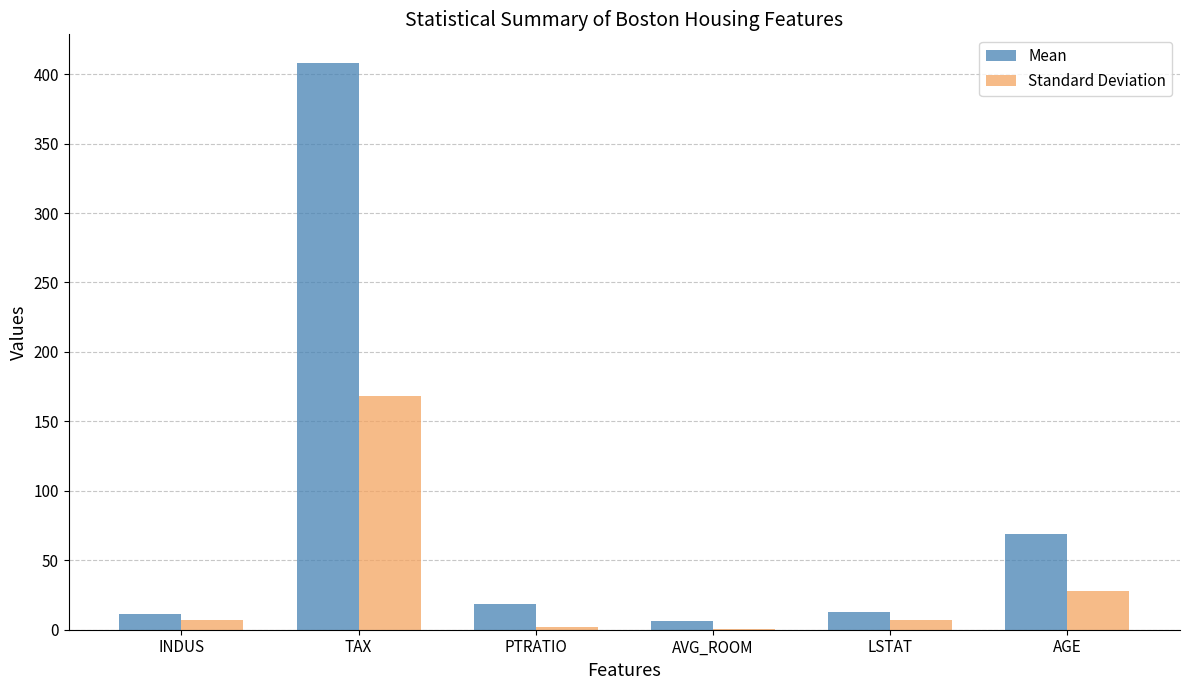

What is the average value of the Standard Deviation series?

35.6